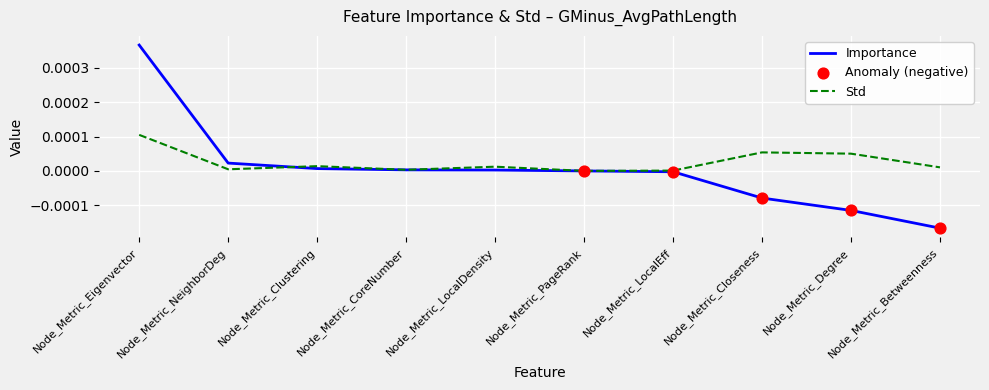

At which category is the sum across all series the highest?

Node_Metric_Eigenvector